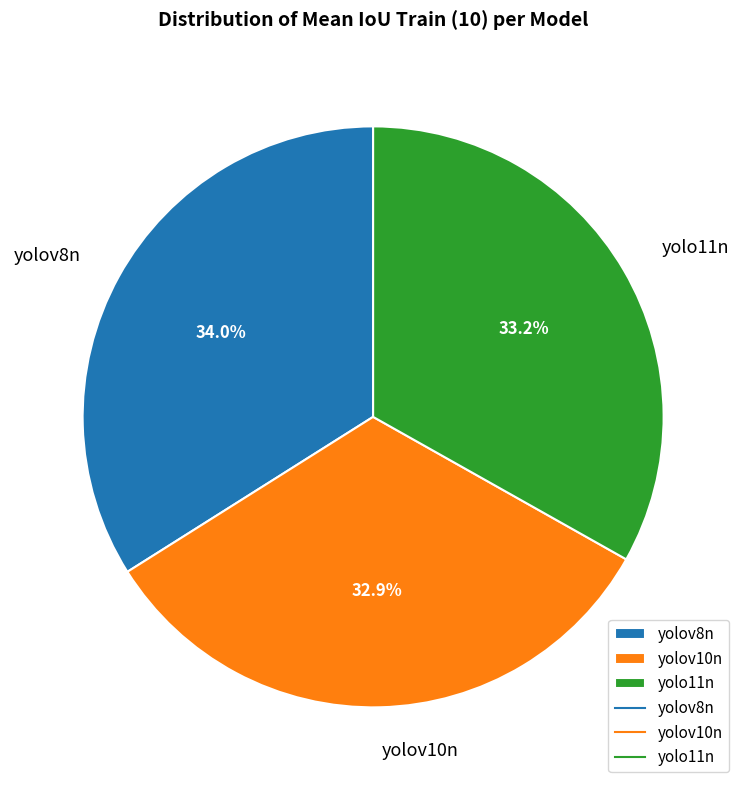

Between yolov8n and yolov10n, which is larger?

yolov8n